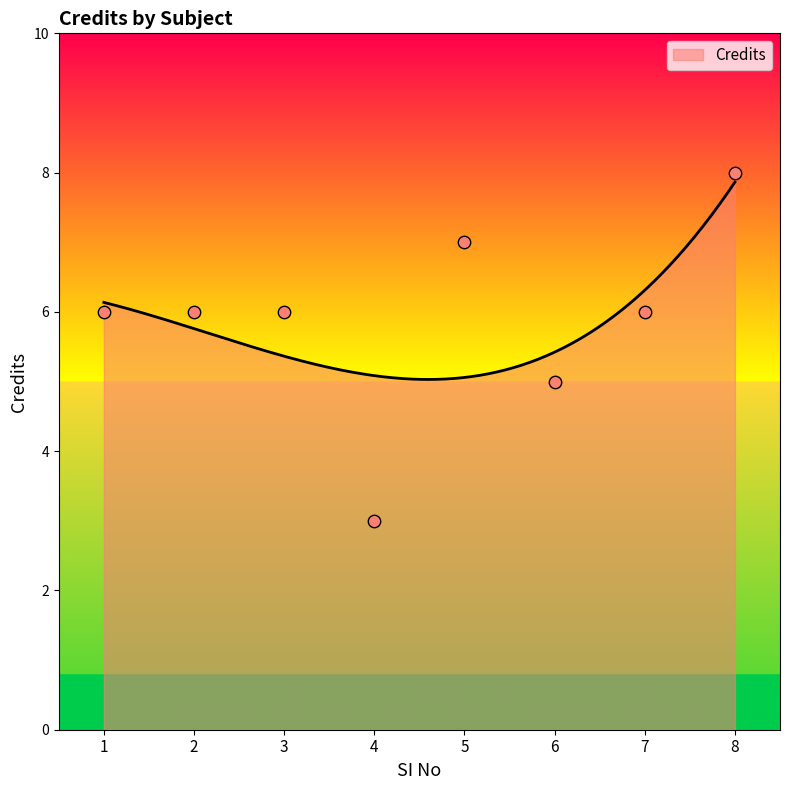

Approximately how many times larger is the value at 3 compared to 7?

1.0